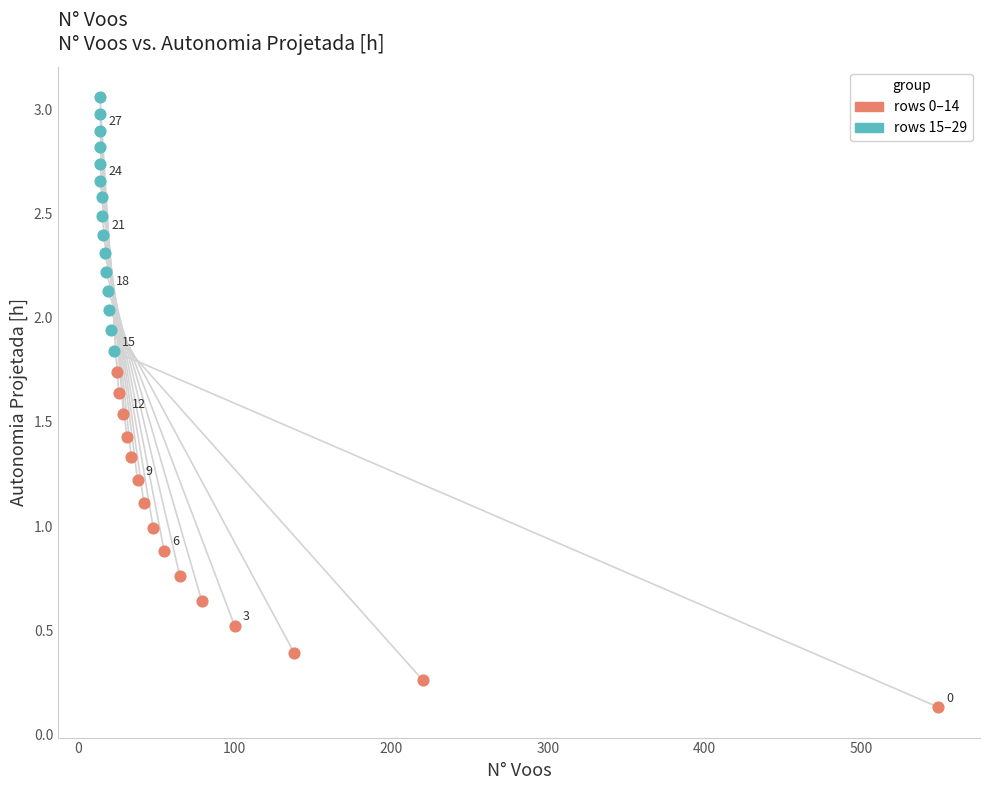

Which series has the largest Y range (max minus min)?

rows 0–14